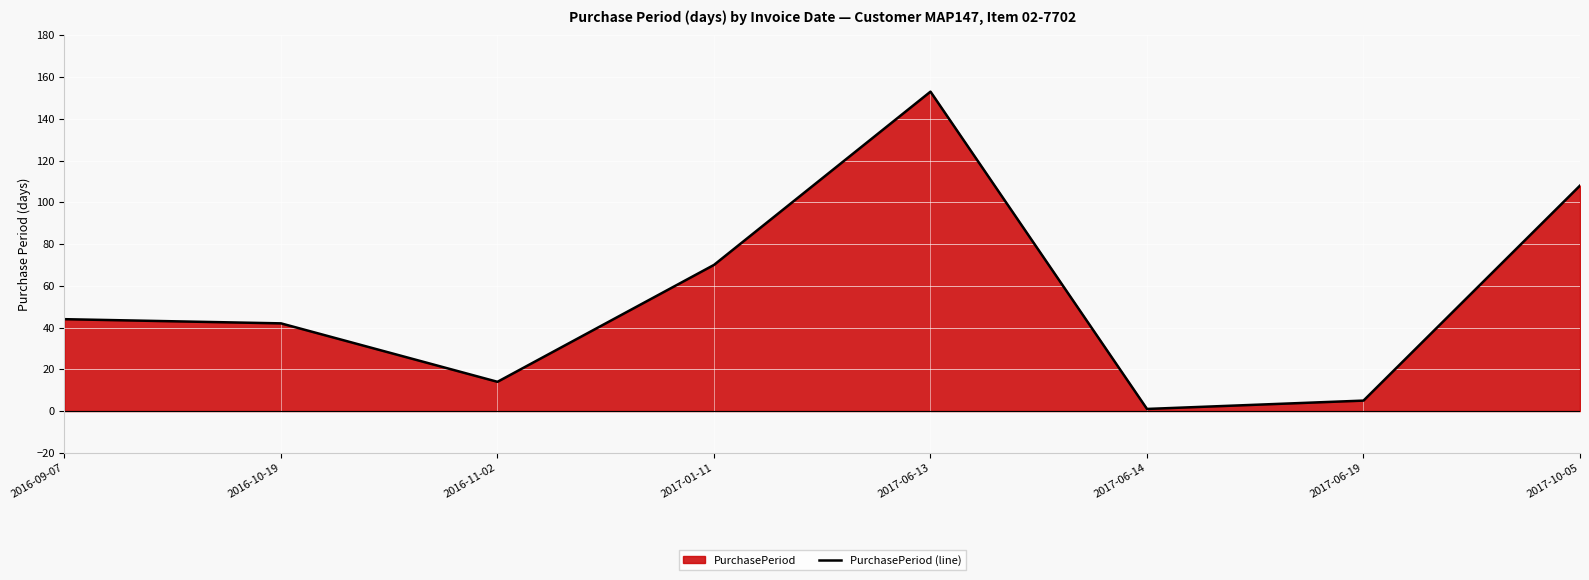

What is the label of the 3rd point from the left?

2016-11-02